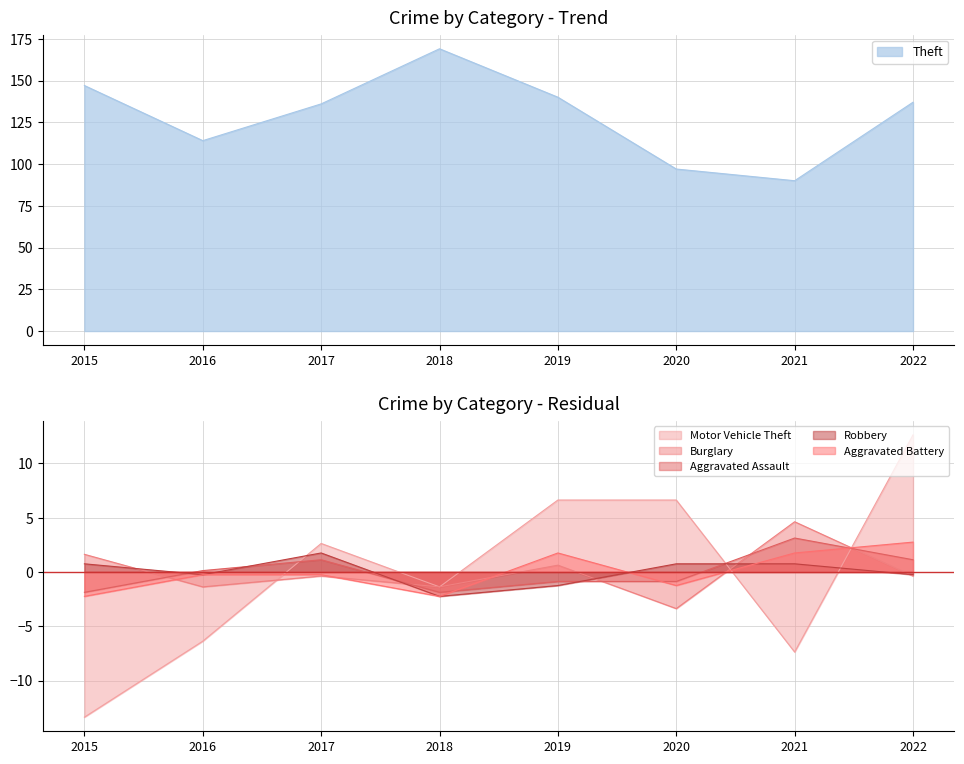

How many values in the Burglary series are below 0?

5